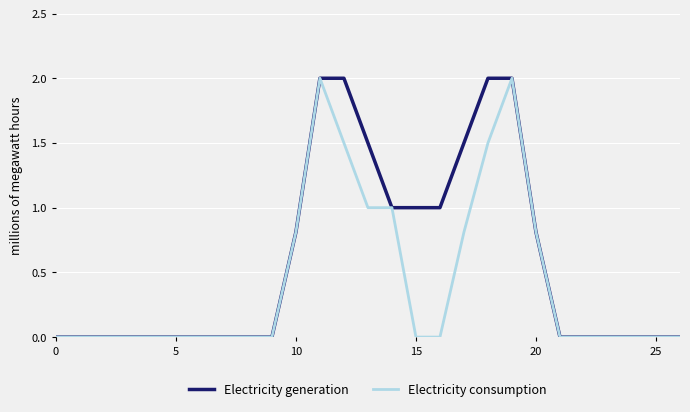

Which series has the largest total across all categories?

Electricity generation